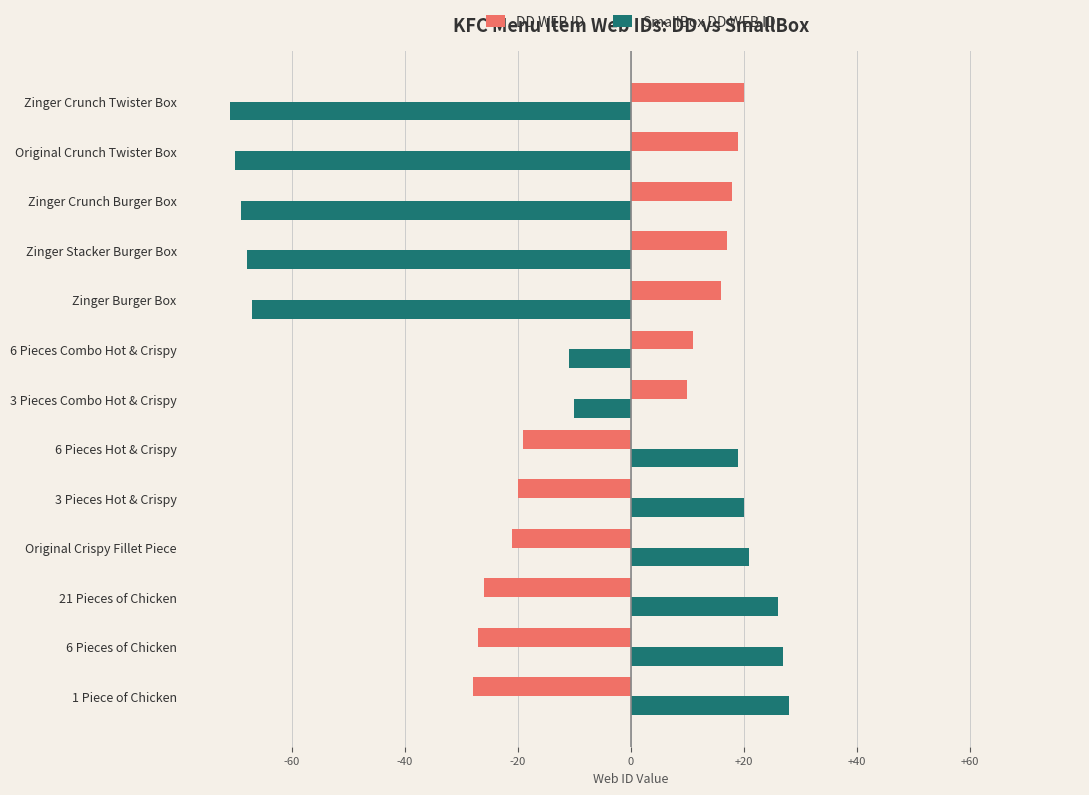

Which series has the largest total across all categories?

DD WEB ID